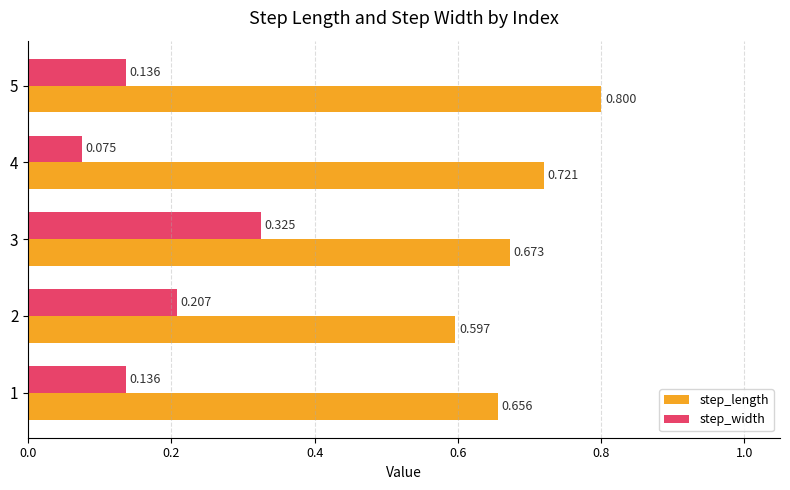

Is the value of step_length at 5 greater than the value of step_width at 1?

Yes